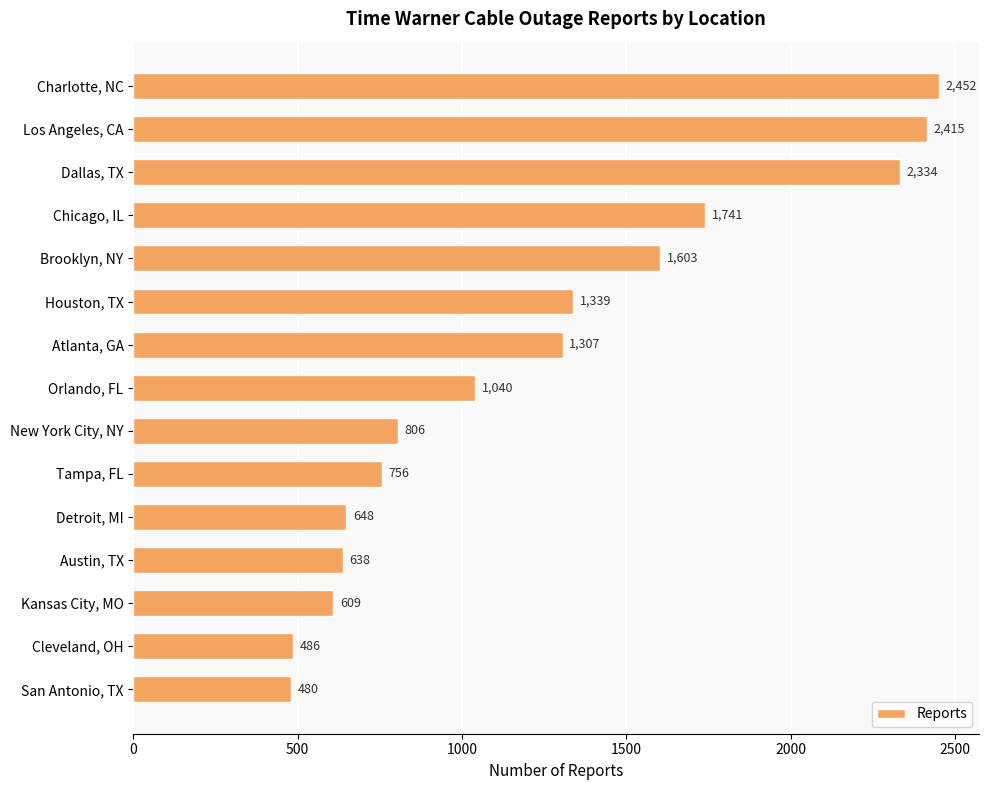

Is it true that the value at Atlanta, GA is 331?

False